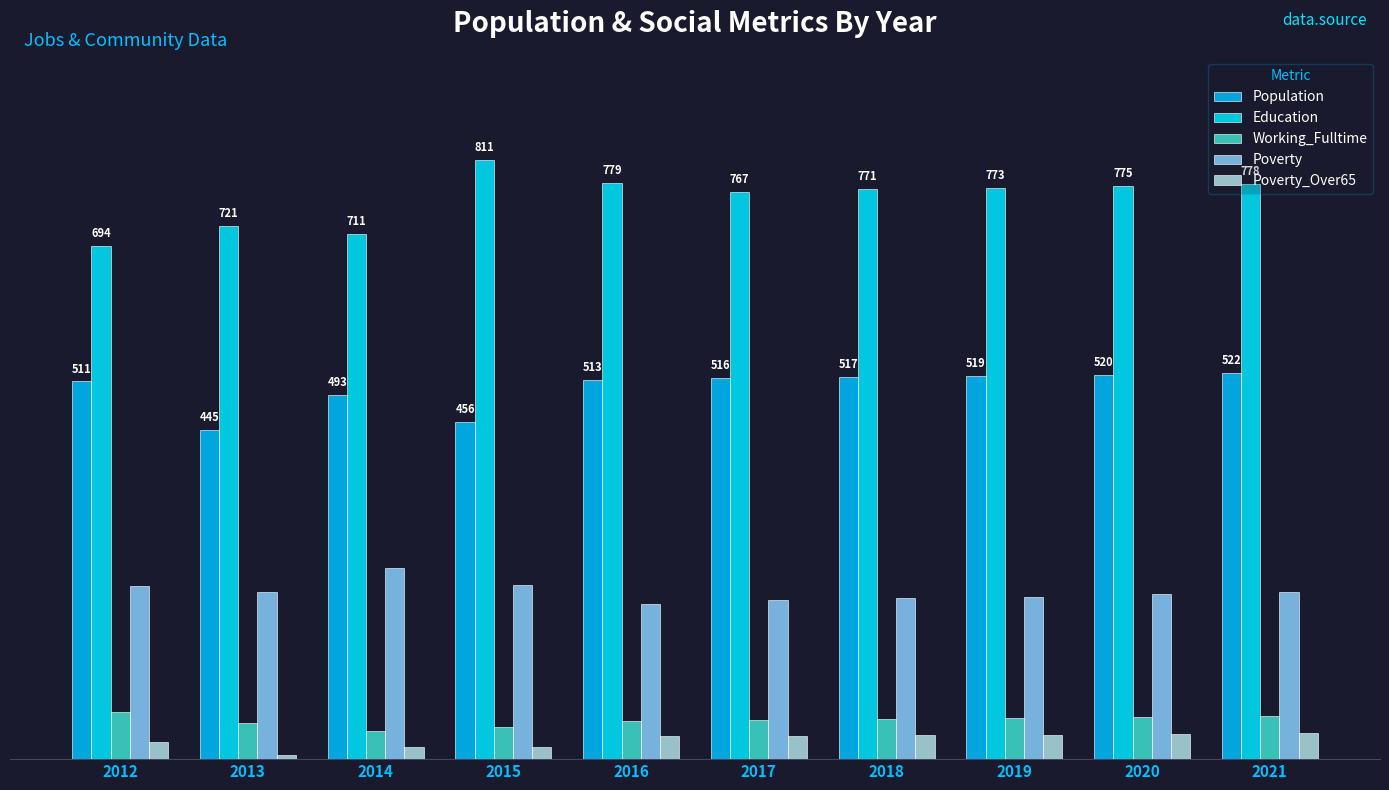

Is the value of Working_Fulltime at 2020 greater than the value of Population at 2016?

No